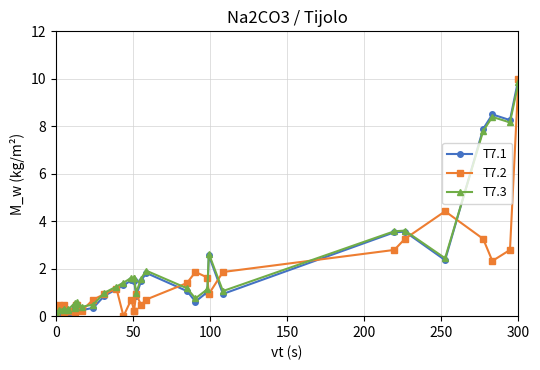

The value of T7.2 at 200 is 0.3. True or false?

False